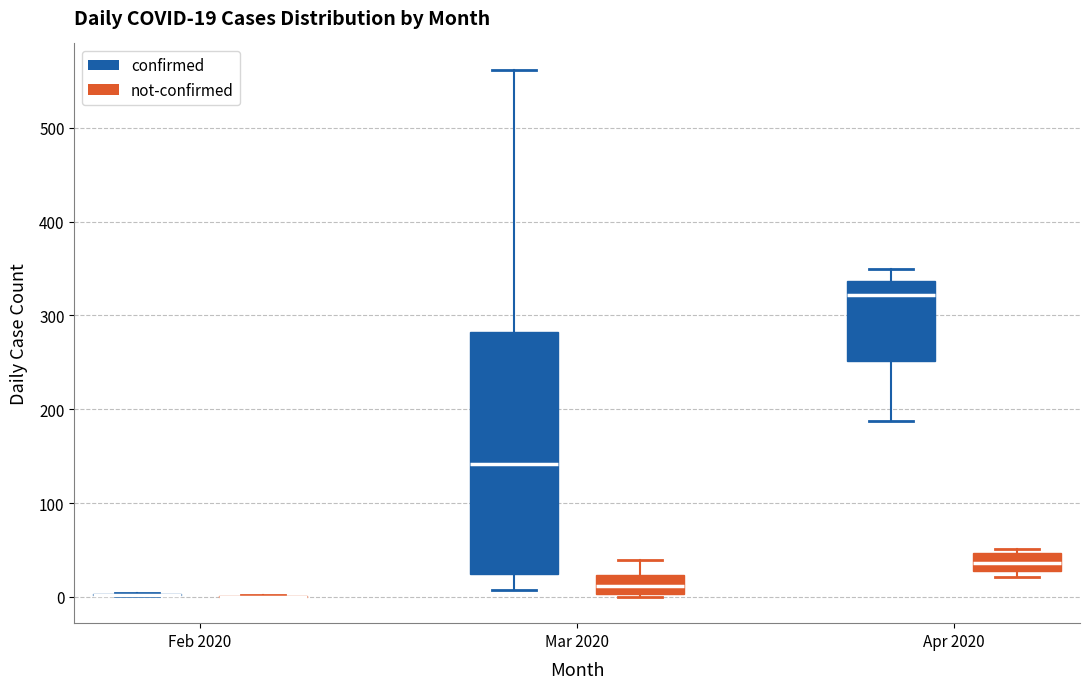

Which box is the tallest, from its lower edge to its upper edge?

Mar 2020 (confirmed)